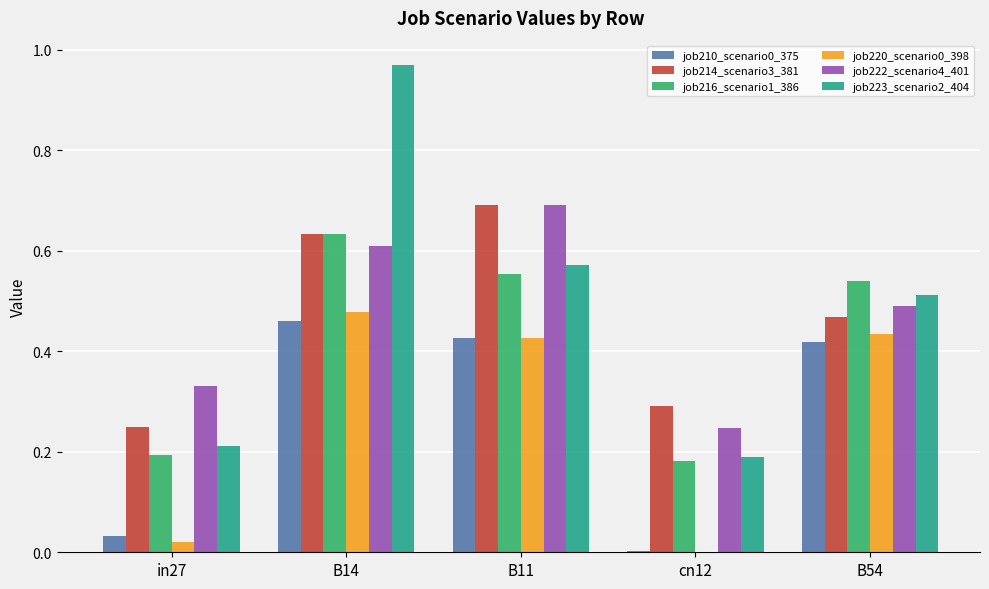

Which category has the highest value in the job210_scenario0_375 series?

B14